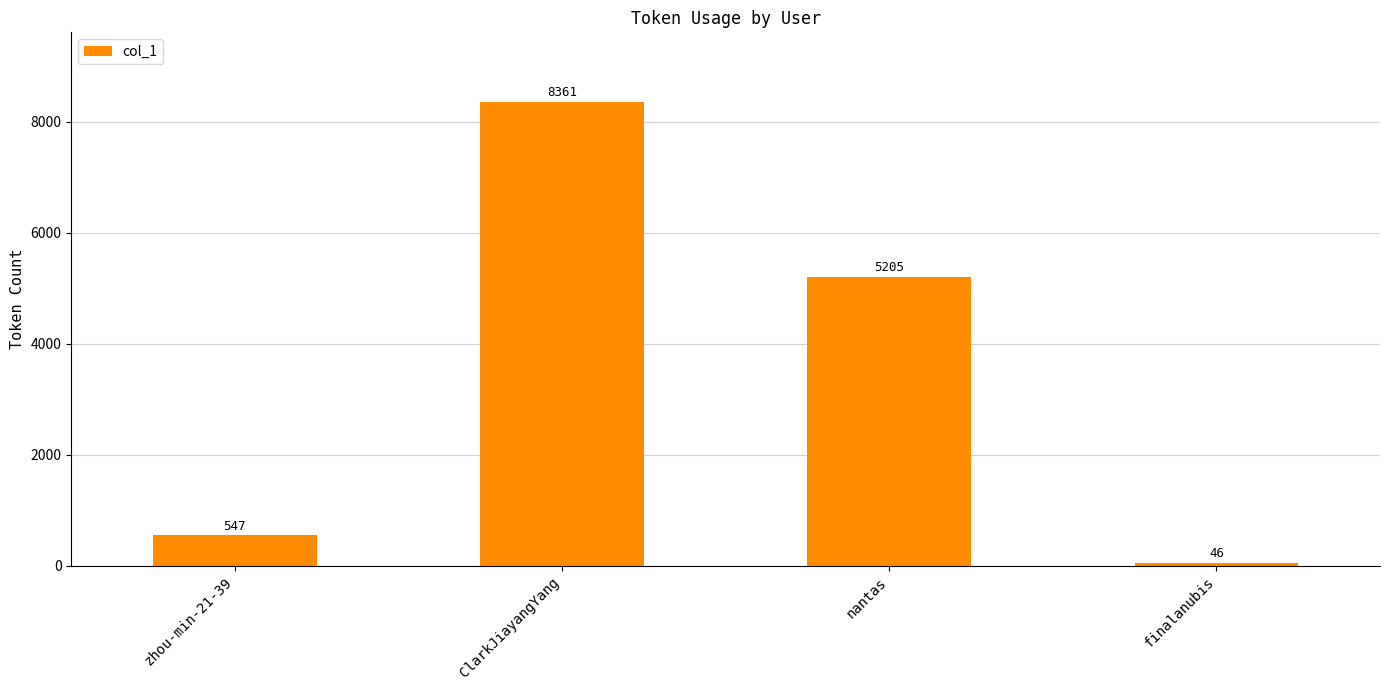

List the labels in order of value, largest first.

ClarkJiayangYang, nantas, zhou-min-21-39, finalanubis